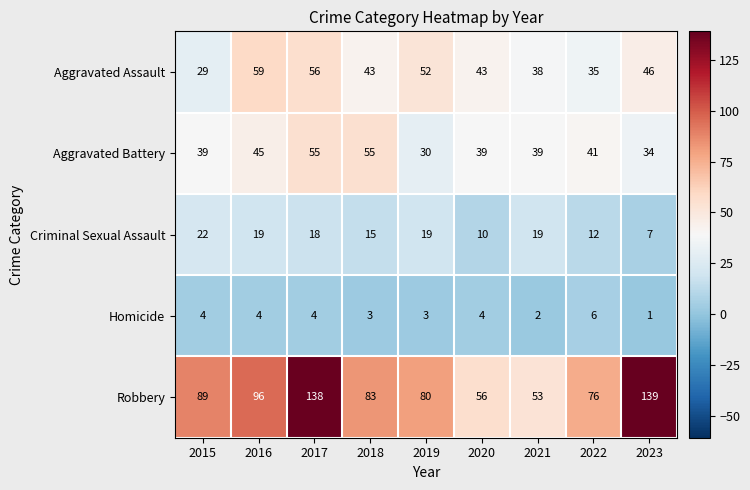

The value of Aggravated Assault at 2021 is 55. True or false?

False